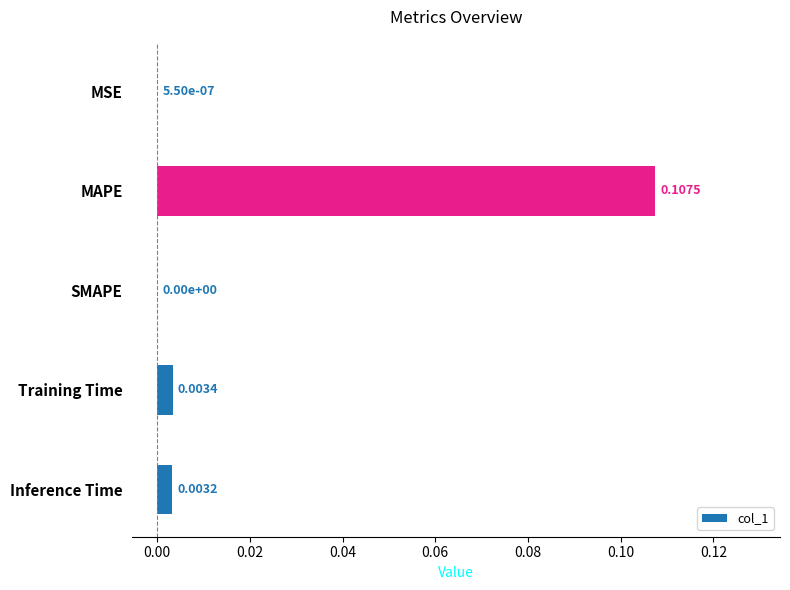

Between Training Time and MSE, which is larger?

Training Time